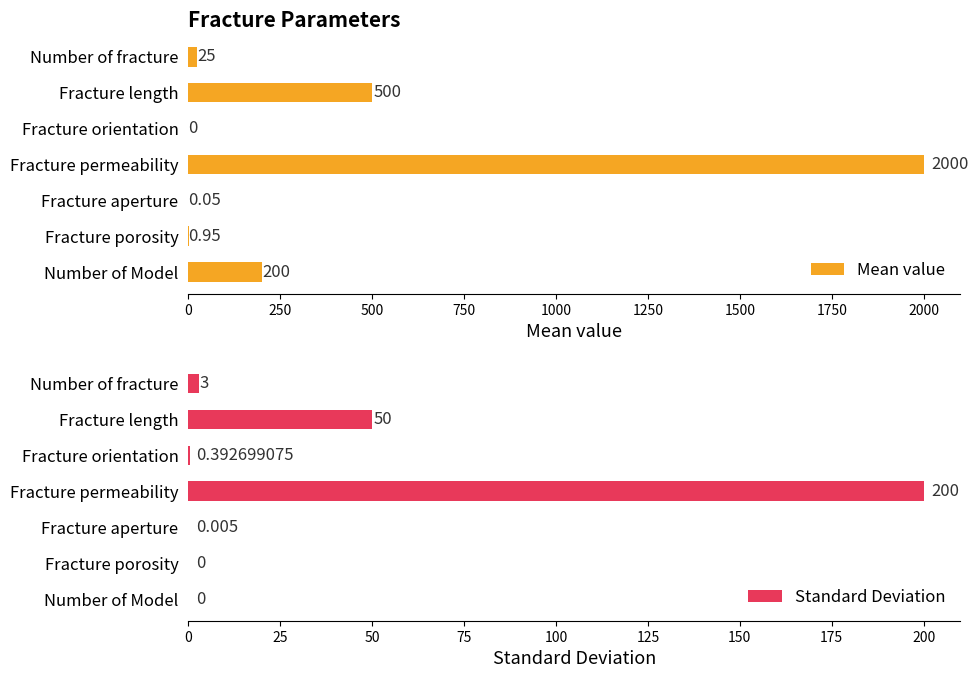

What are all the series names shown in the legend?

Mean value, Standard Deviation